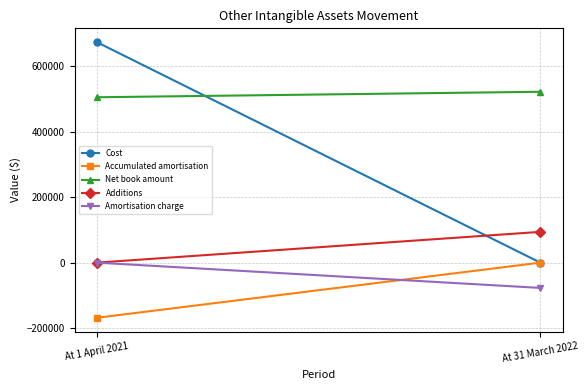

True or false: Accumulated amortisation has a value of -297165 at At 1 April 2021.

False